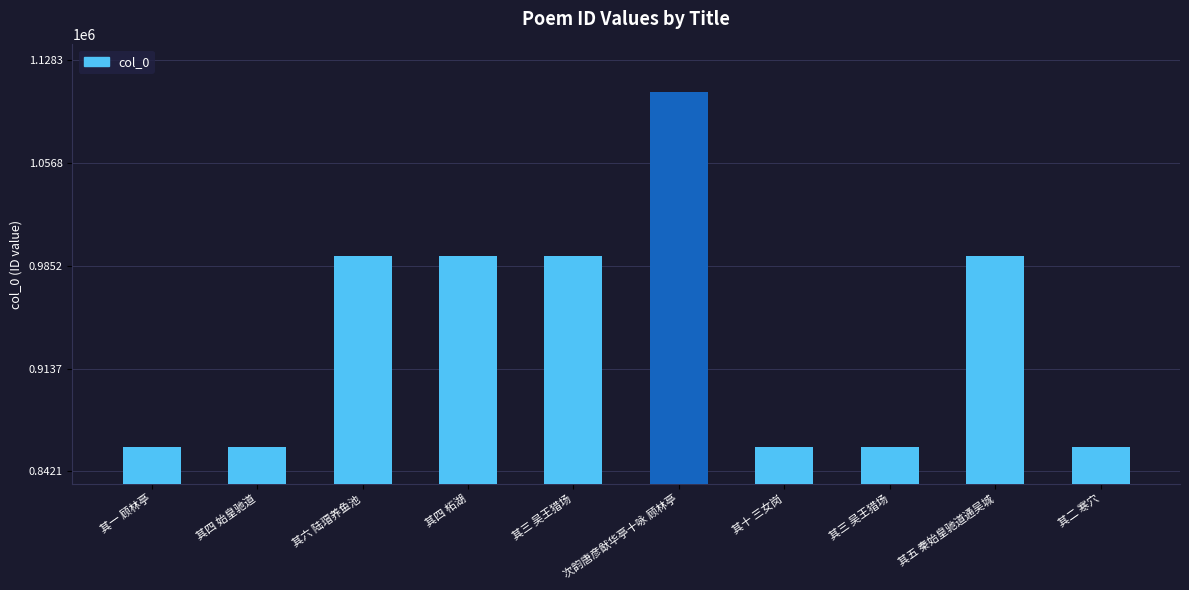

List the labels in order of value, smallest first.

其四 始皇驰道, 其一 顾林亭, 其二 寒穴, 其十 三女岗, 其三 吴王猎场, 其三 吴王猎场, 其六 陆瑁养鱼池, 其四 柘湖, 其五 秦始皇驰道通吴城, 次韵唐彦猷华亭十咏 顾林亭